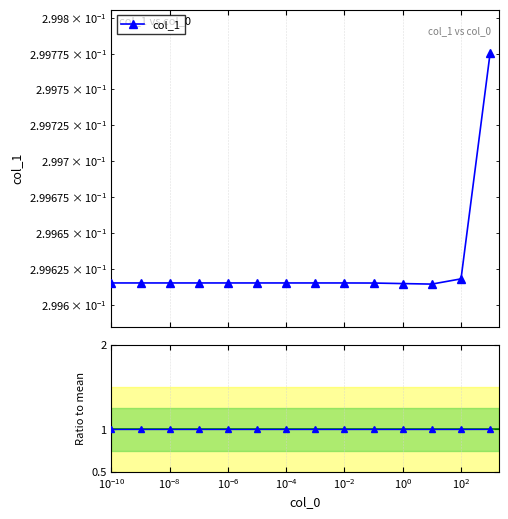

How many series are shown in this chart?

2